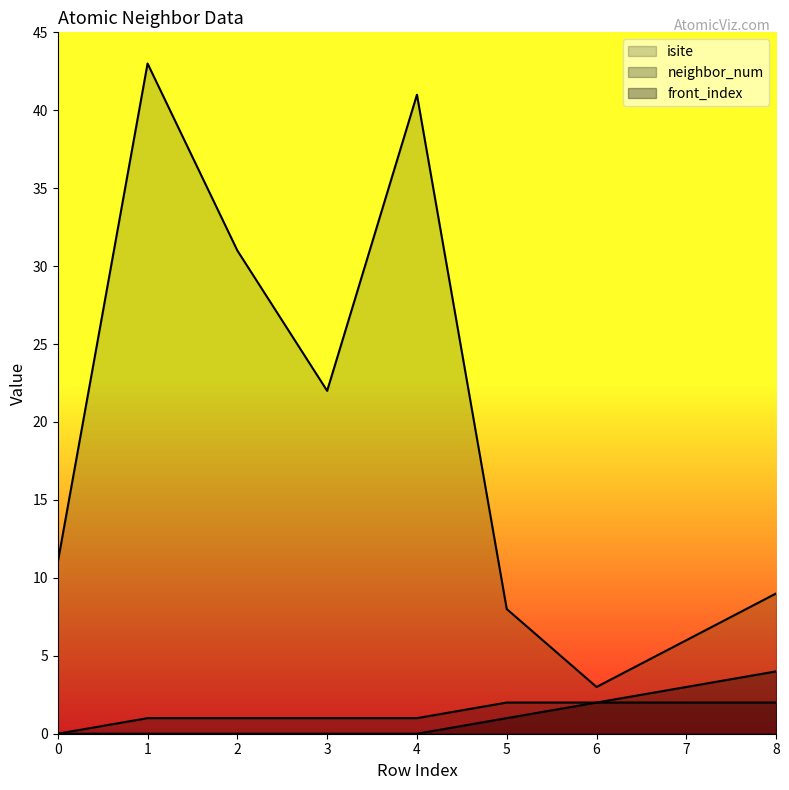

Which label corresponds to the largest value in the chart?

1